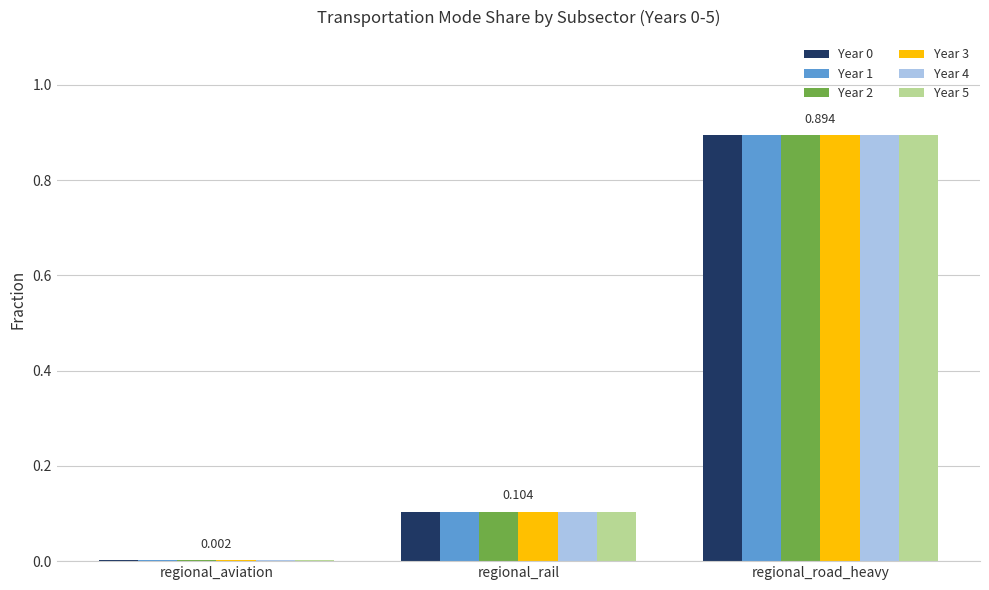

What is the sum of the Year 0 values at regional_aviation and regional_road_heavy?

0.9